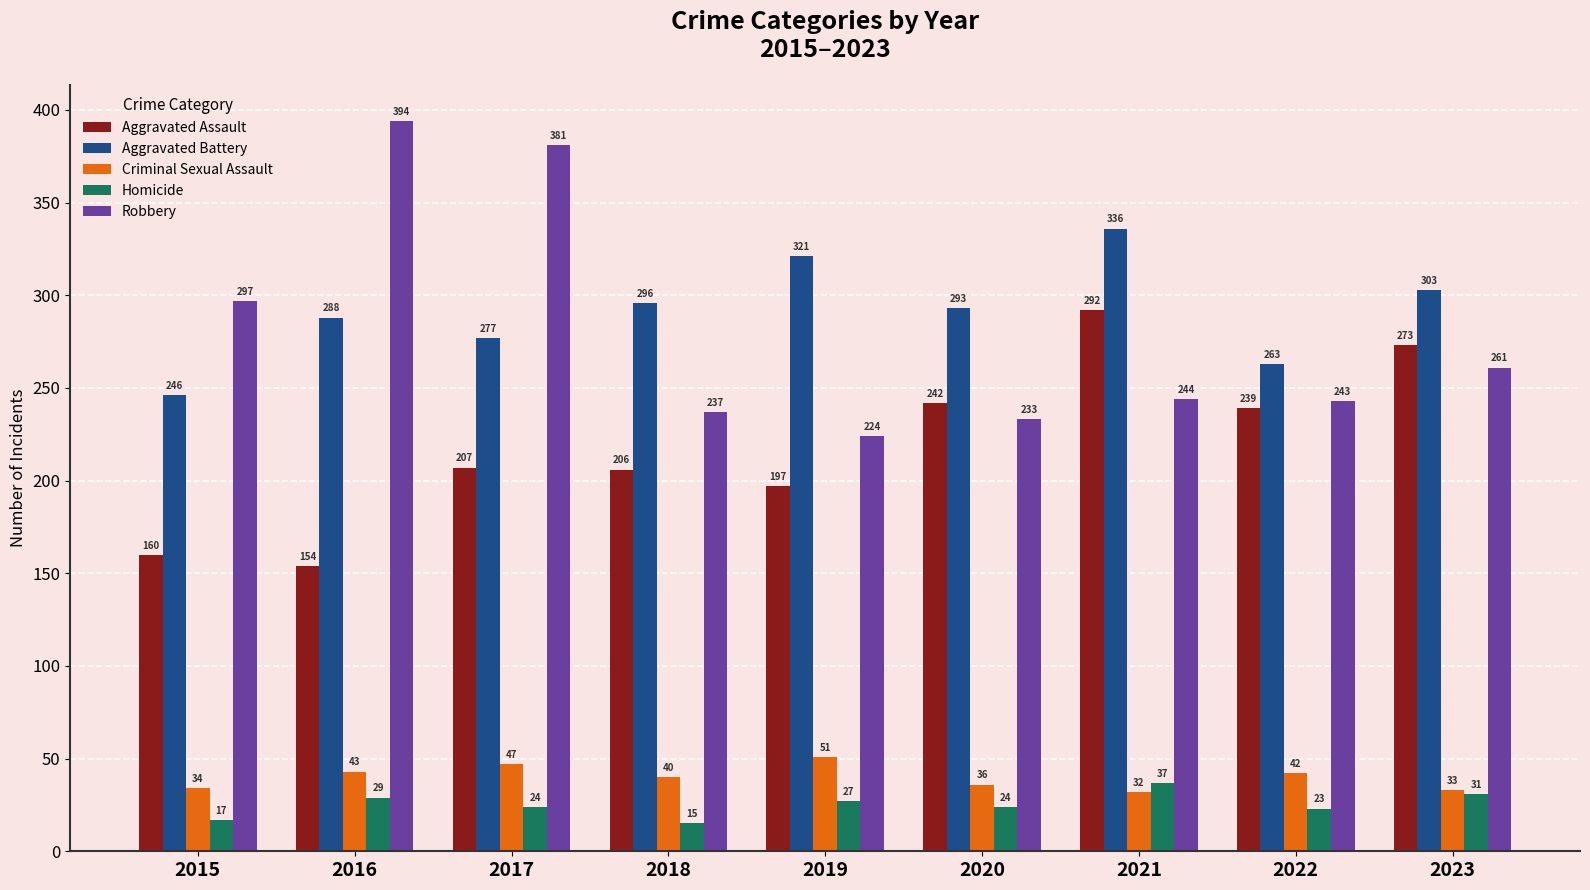

Reading left to right, list all the values displayed in this chart.

Aggravated Assault: 160	154	207	206	197	242	292	239	273
Aggravated Battery: 246	288	277	296	321	293	336	263	303
Criminal Sexual Assault: 34	43	47	40	51	36	32	42	33
Homicide: 17	29	24	15	27	24	37	23	31
Robbery: 297	394	381	237	224	233	244	243	261